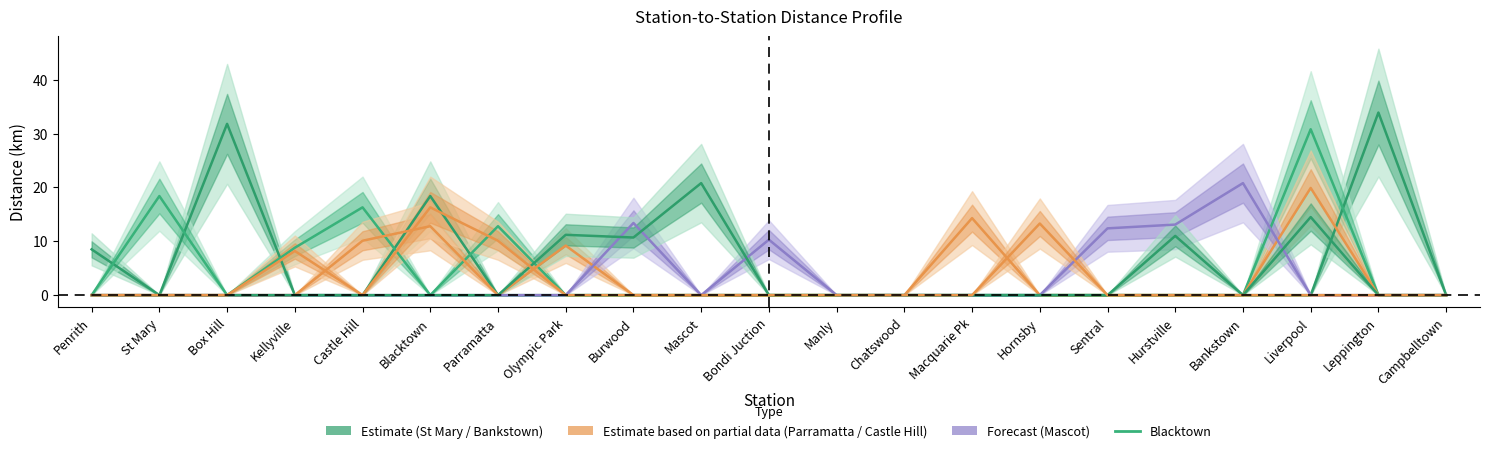

Where is the first local maximum for Parramatta?

Blacktown